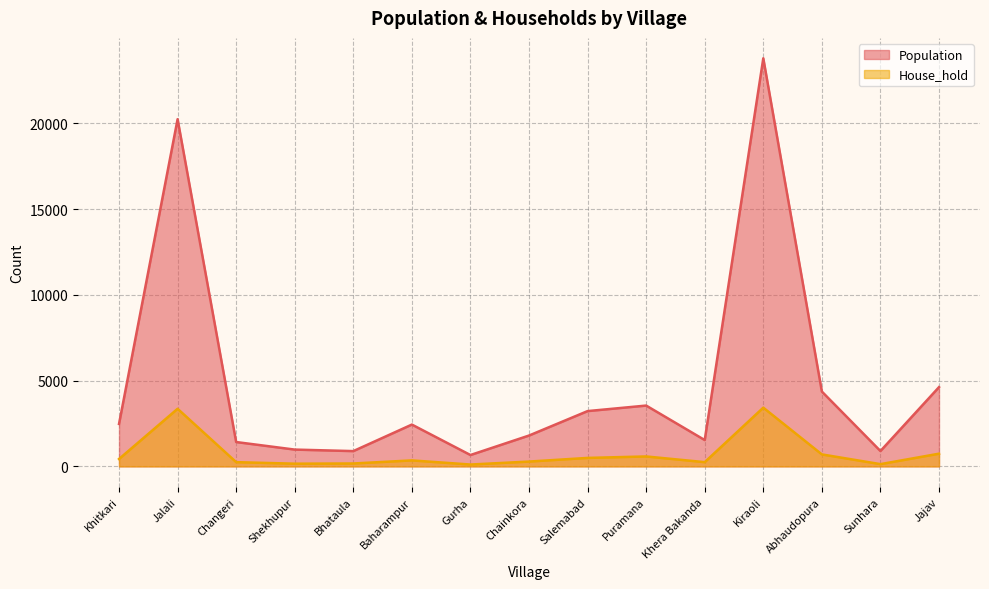

Is it true that House_hold equals 537 at Baharampur?

False